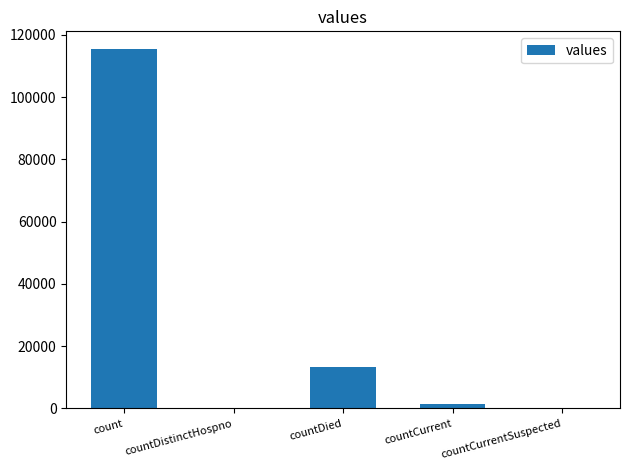

What is the sum of all values?

130105